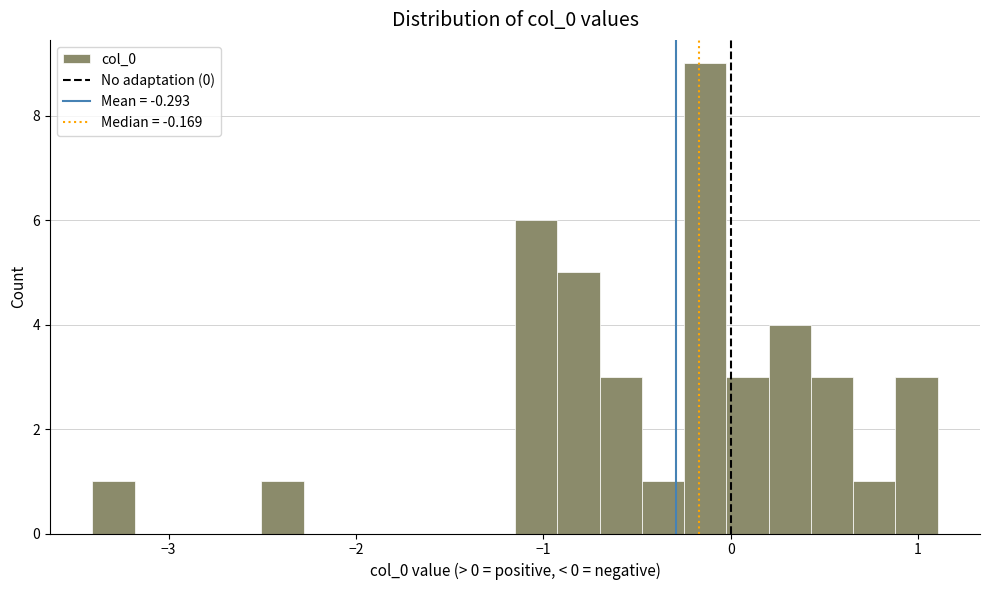

Around what value on the x-axis is the tallest bar? Give the approximate position of its centre, as read against the axis.

-0.1